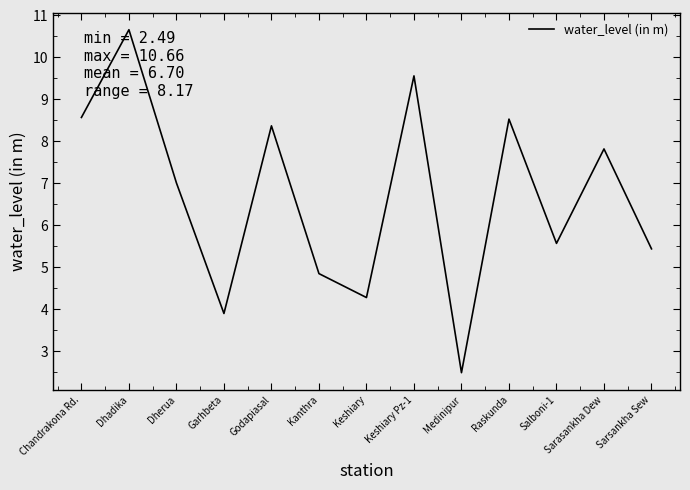

Where is the first local maximum?

Dhadika